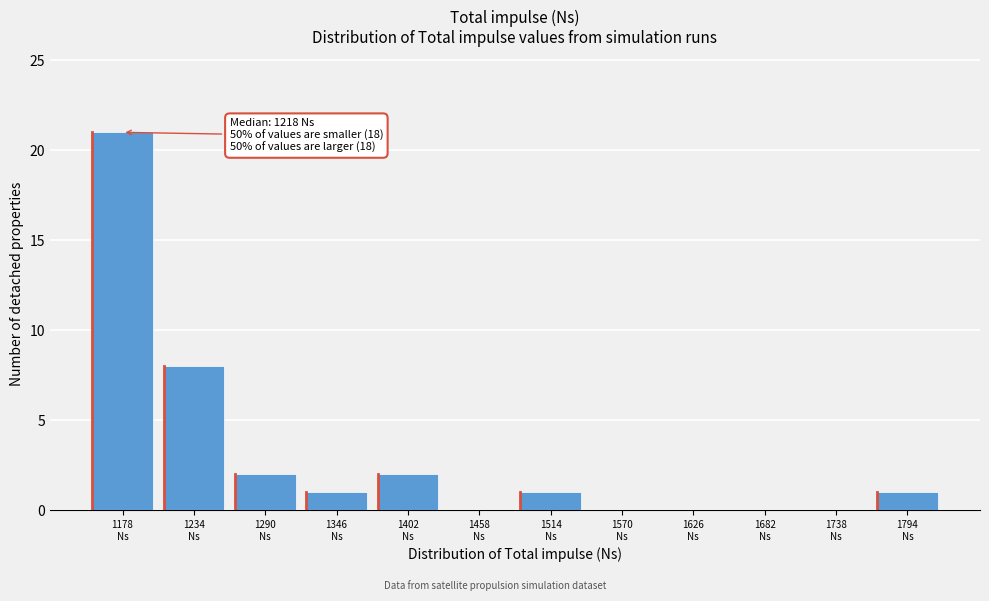

What is the greatest value displayed?

21